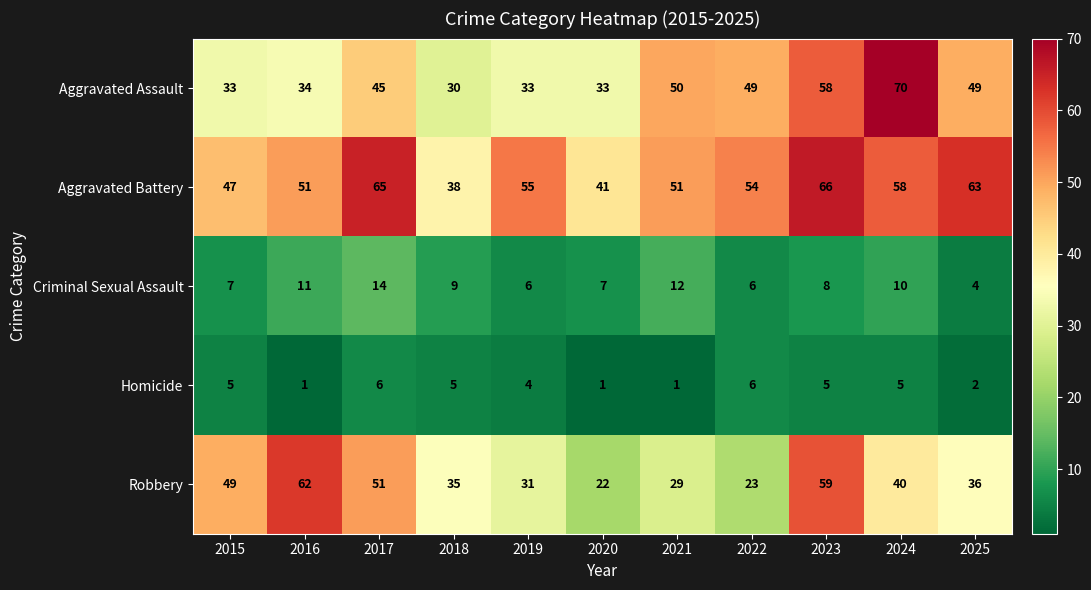

How many series are shown in this chart?

5